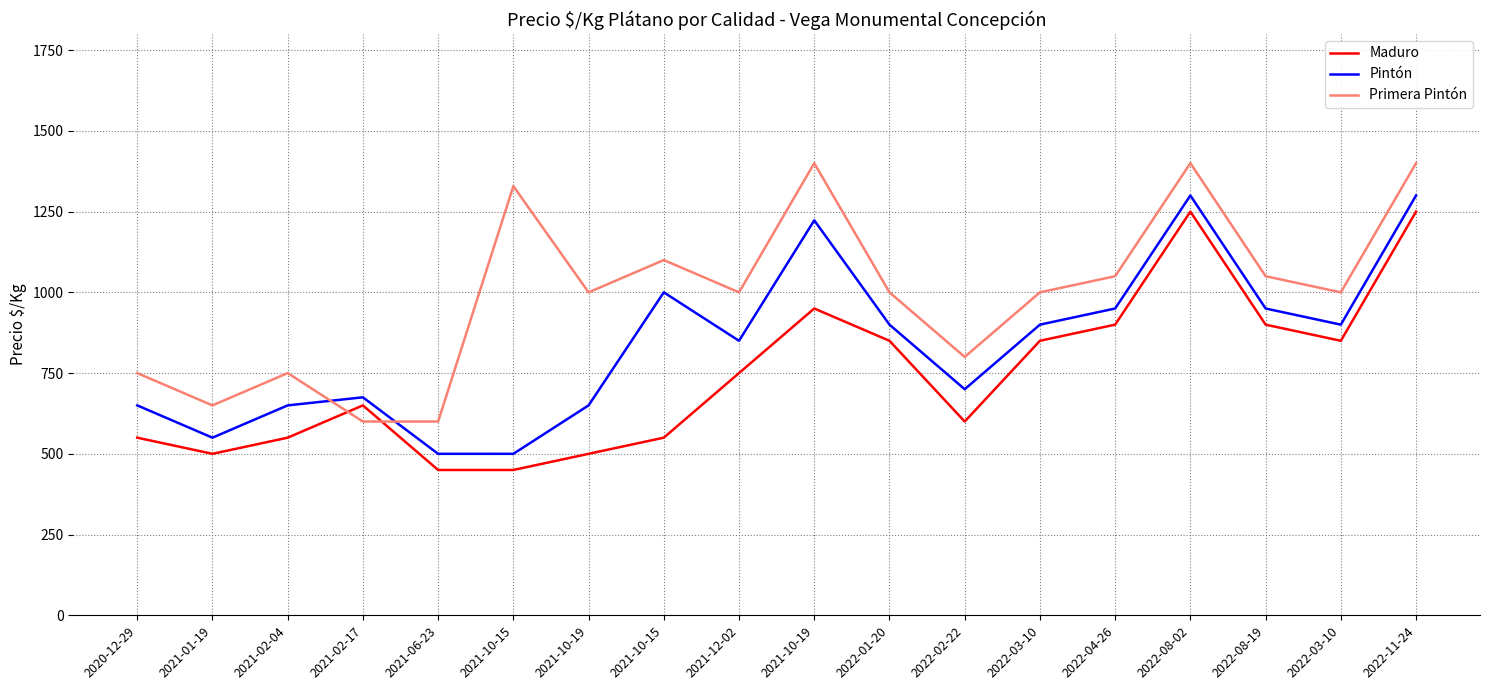

How many lines are shown in the chart?

3